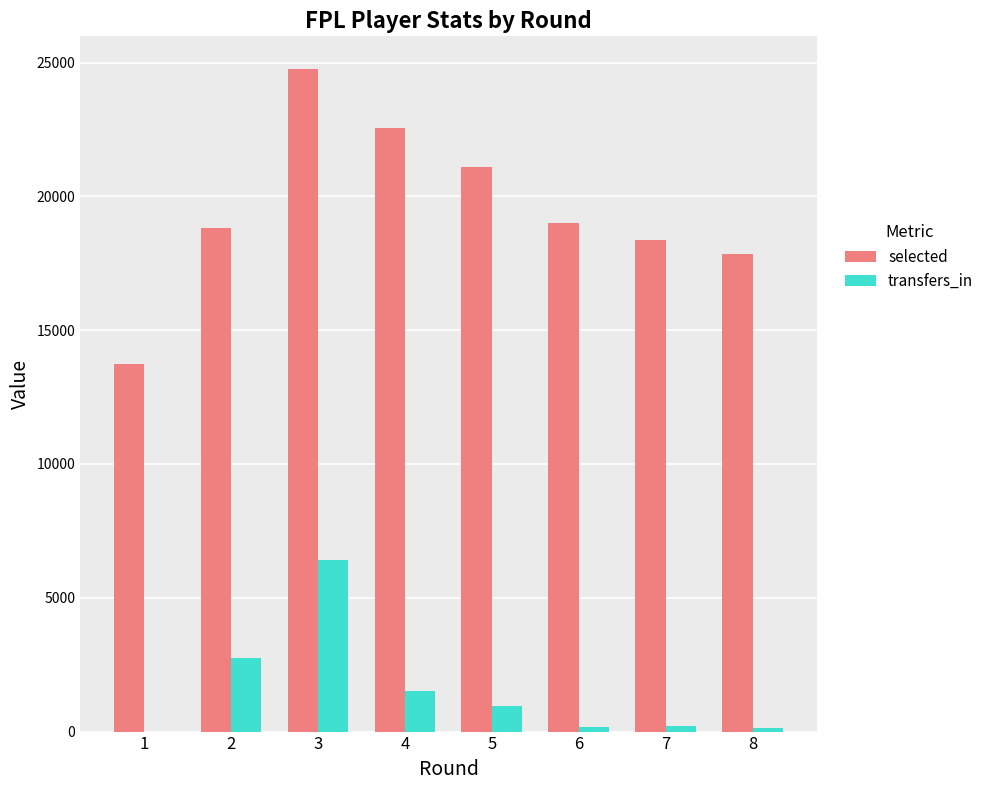

Which series has the largest total across all categories?

selected